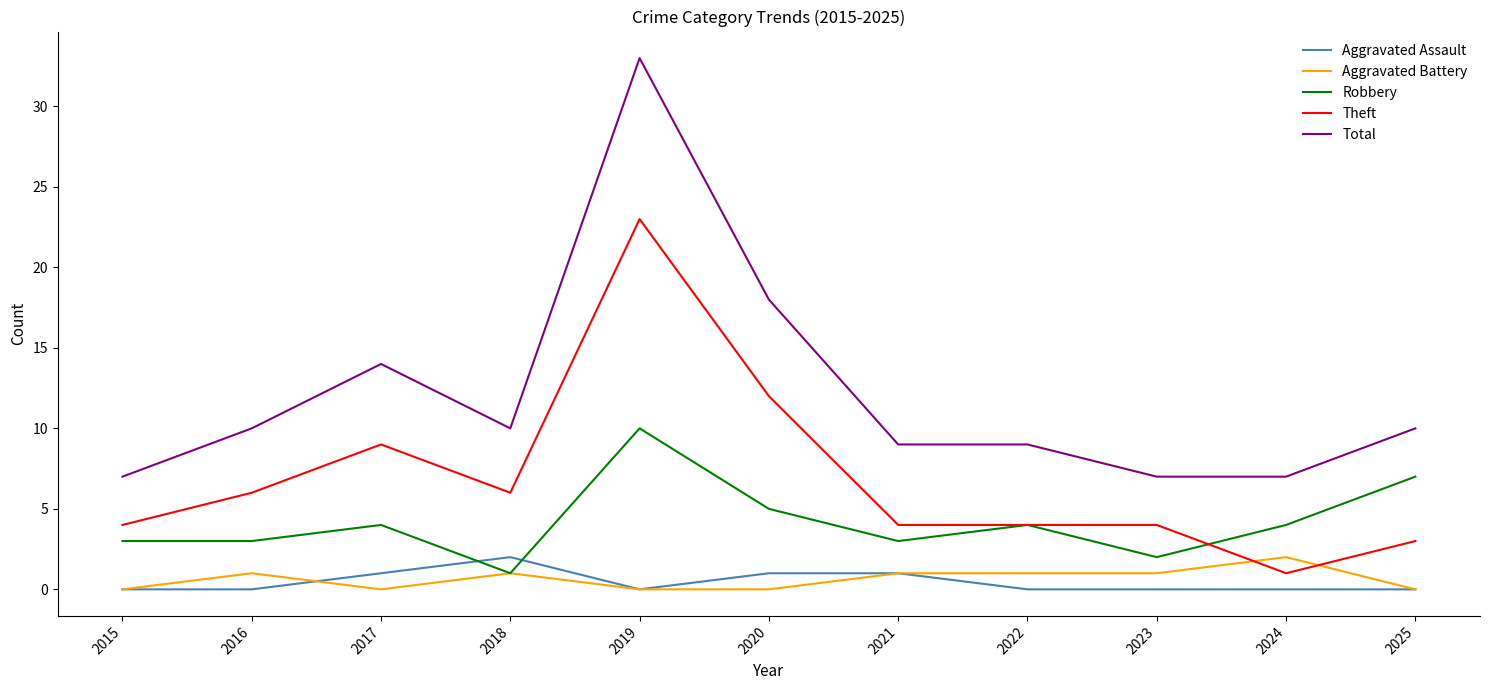

What is the total value across all series at 2024?

14